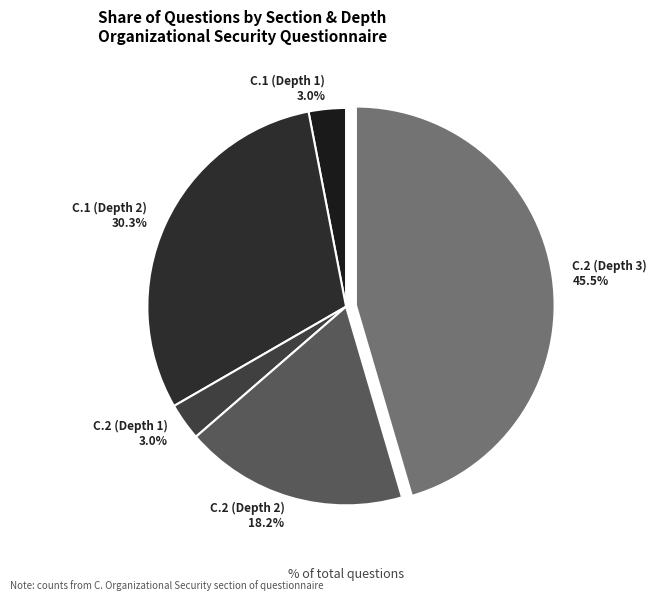

Combined, do C.2 (Depth 3) 45.5% and C.1 (Depth 2) 30.3% account for over 50%?

Yes